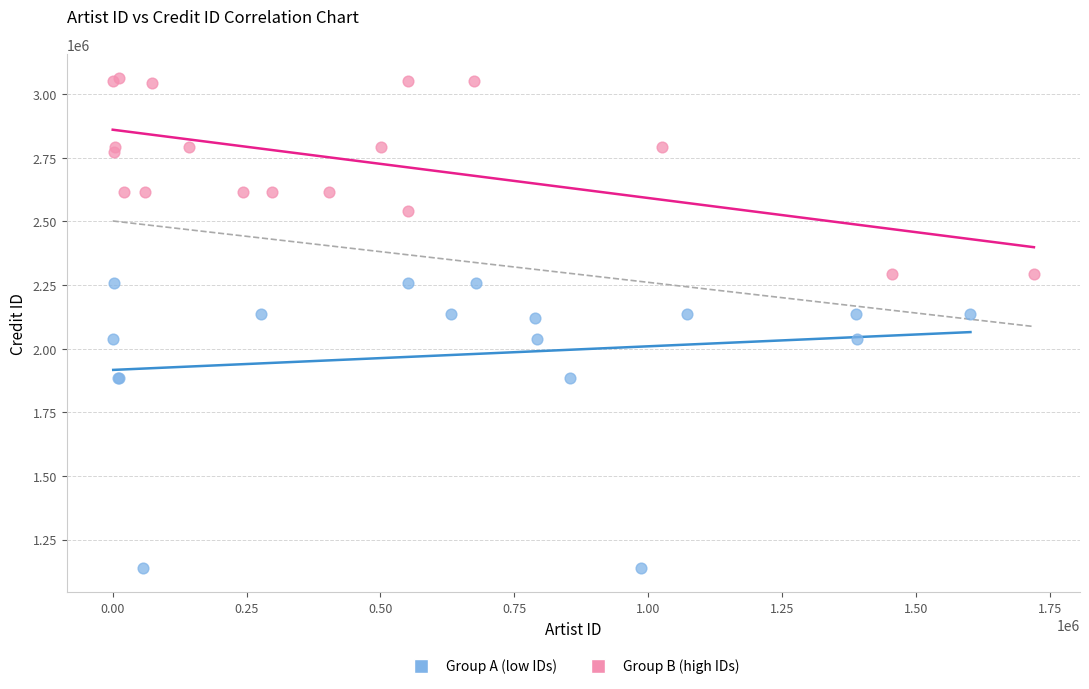

Which series contains the highest Y value?

Group B (high IDs)